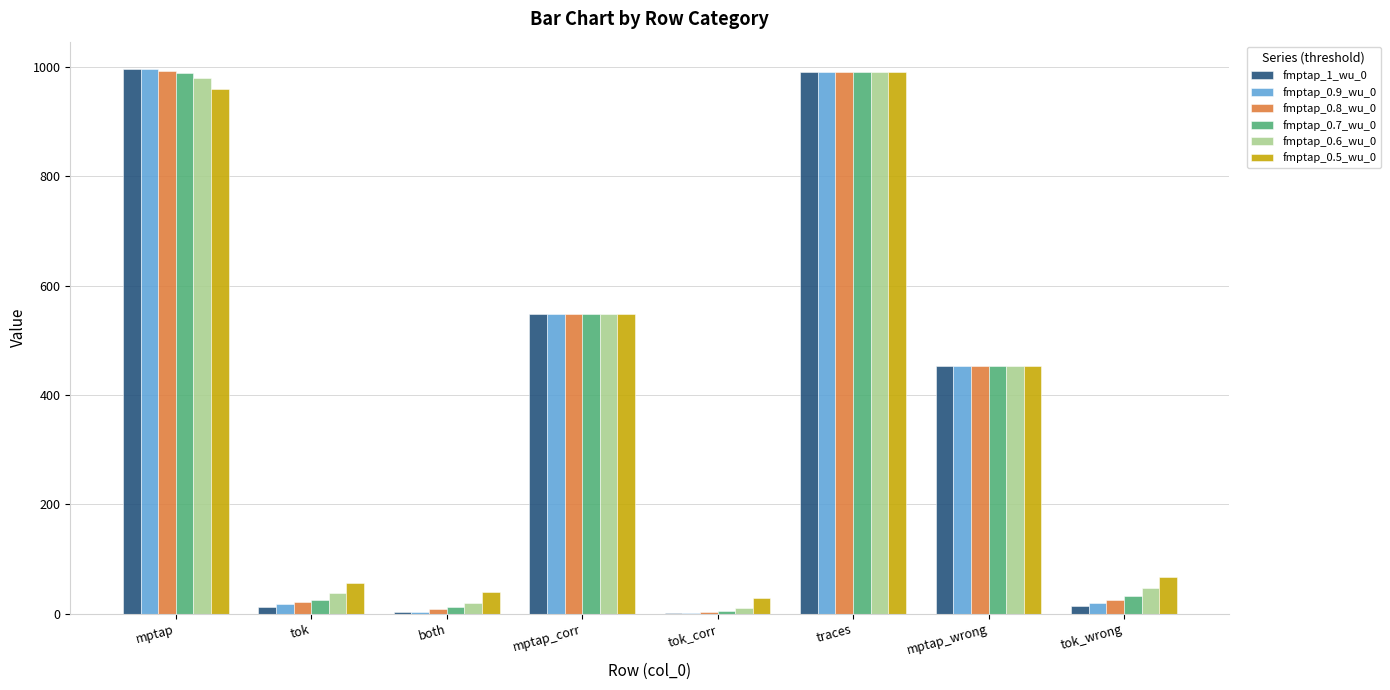

The value of fmptap_0.6_wu_0 at mptap is 1522. True or false?

False